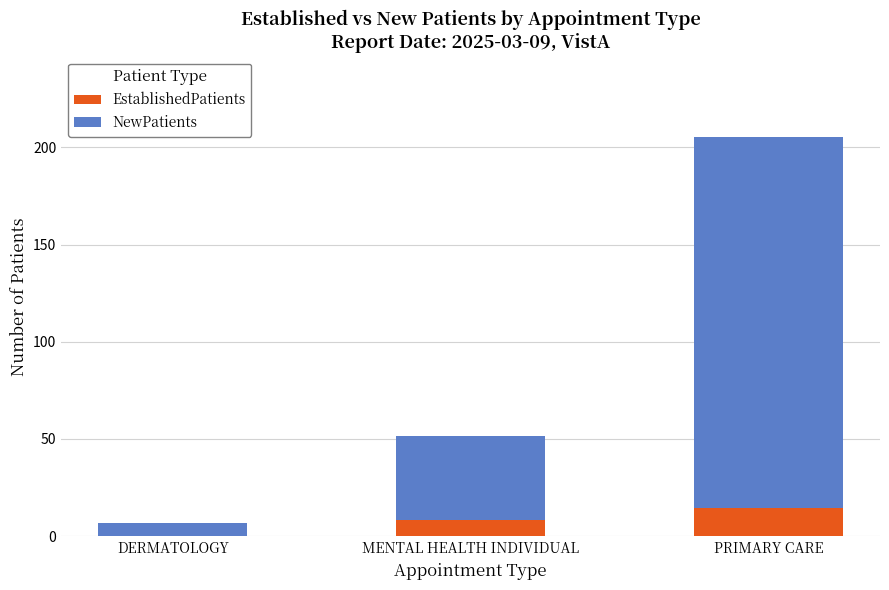

At which label does EstablishedPatients reach its peak?

PRIMARY CARE